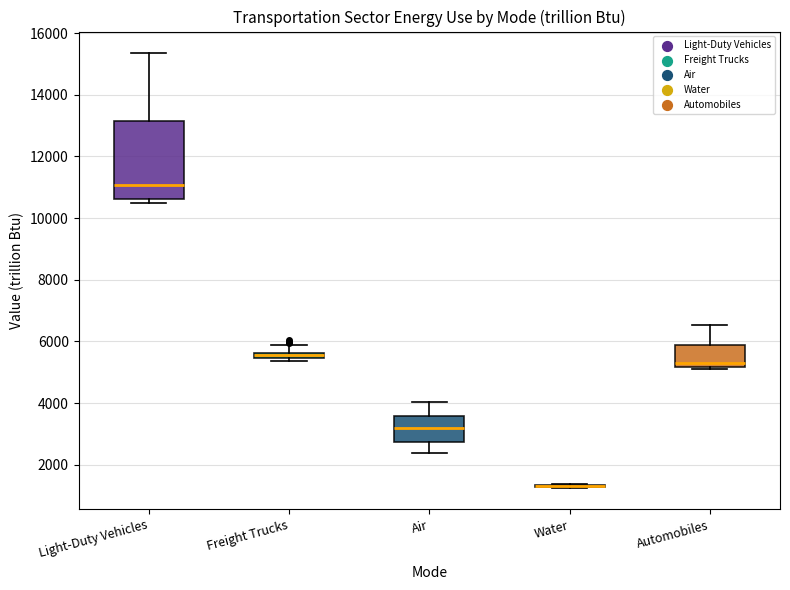

Where is the upper edge of the box for Automobiles on the y-axis? The values are not printed on the chart, so give them approximately, as read against the axis.

5800